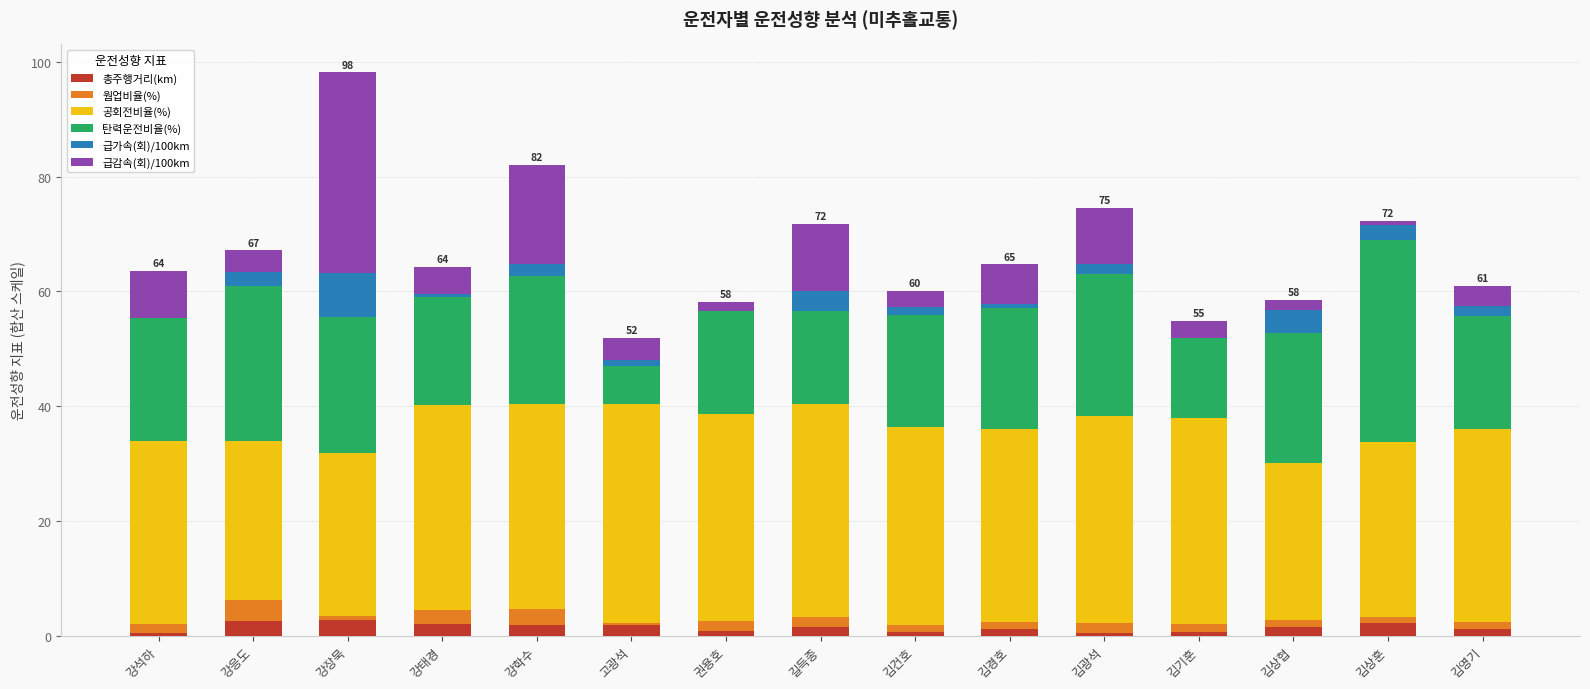

What is the highest value of the 총주행거리(km) series?

2.7